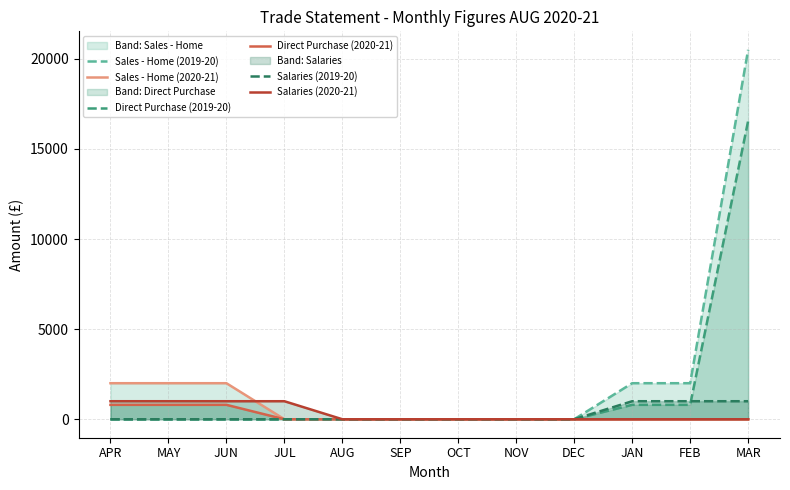

What position from the right is OCT?

6